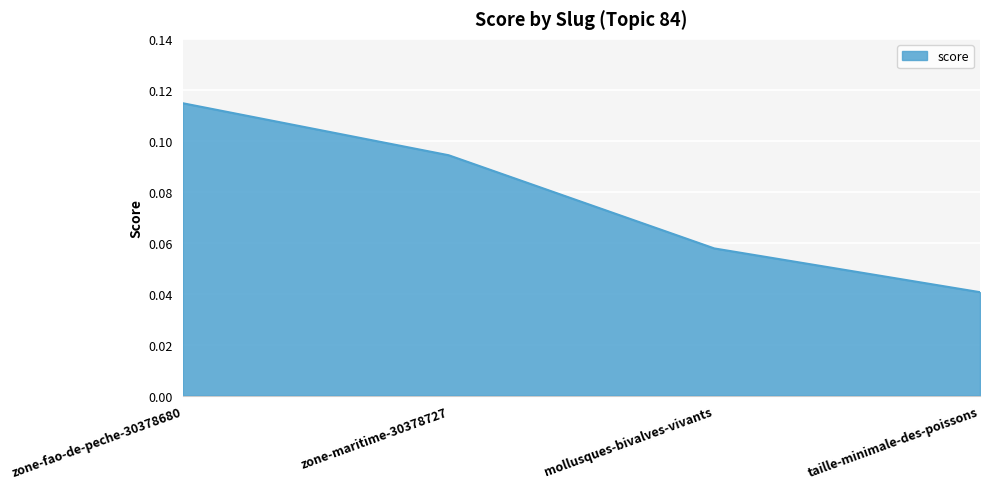

What is the sum of all values?

0.3